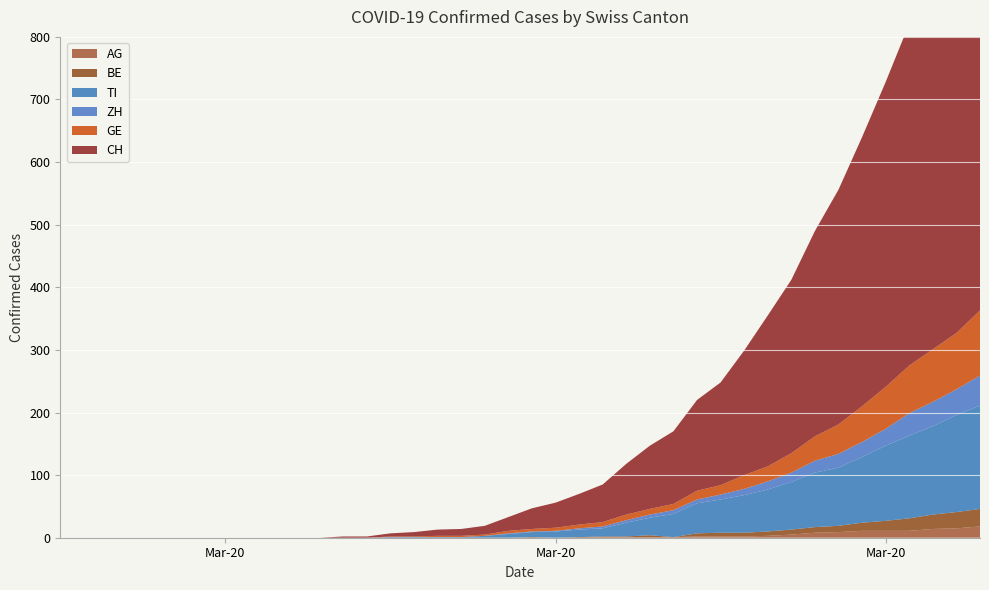

What are all the series names shown in the legend?

CH, GE, ZH, BE, TI, AG